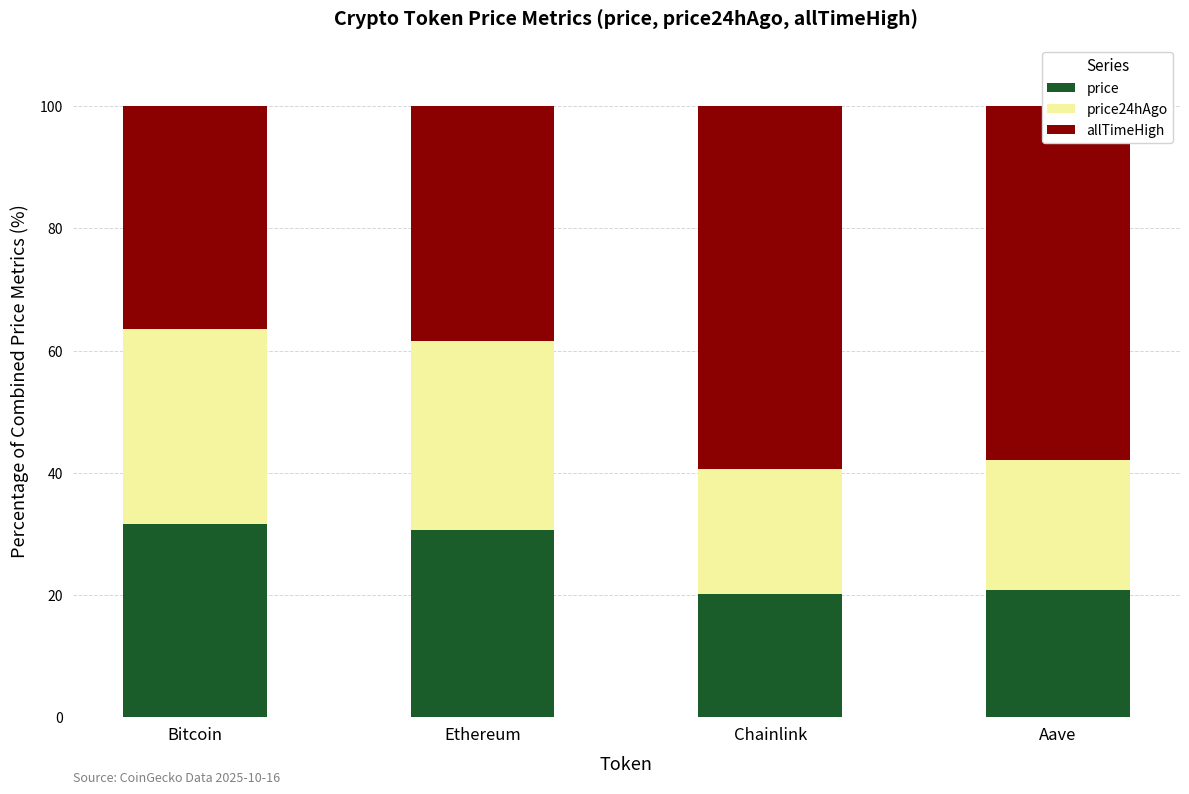

What is the difference between the price values at Bitcoin and Chainlink?

11.4